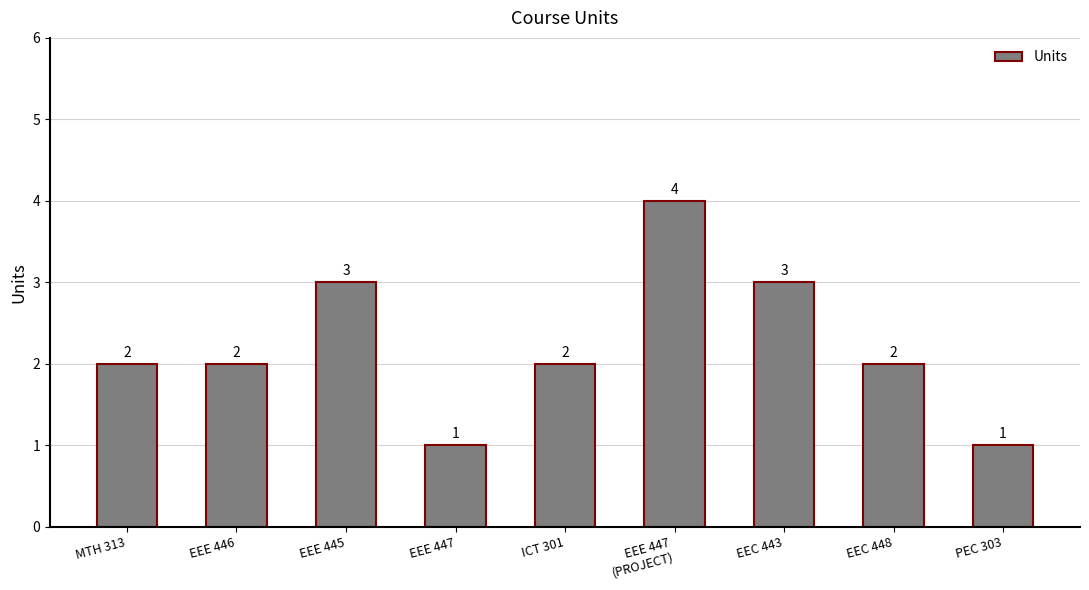

The chart shows a value of 1 at PEC 303. True or false?

True